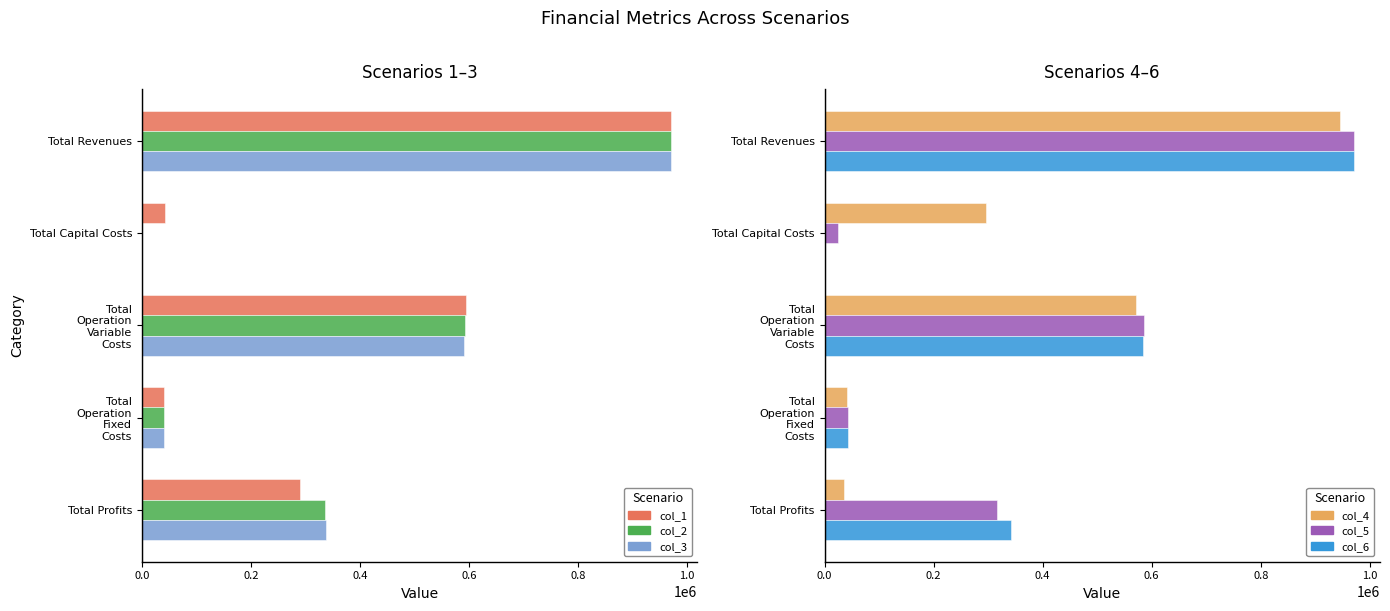

How many data points in col_2 are above 335570?

3